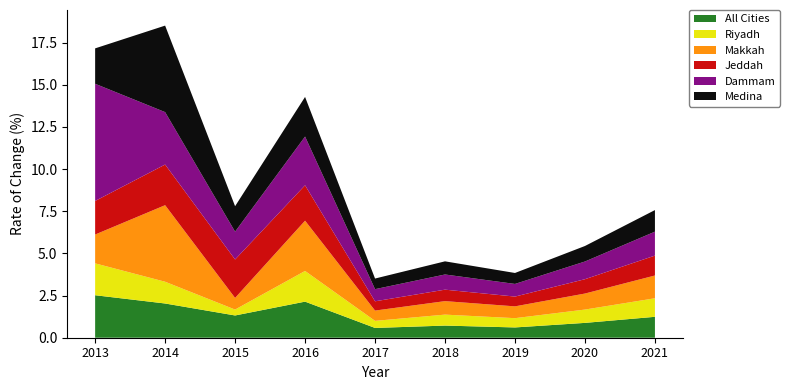

Reading left to right, transcribe all the data shown in this chart.

All Cities: 2013=2.5	2014=2.0	2015=1.3	2016=2.1	2017=0.6	2018=0.7	2019=0.6	2020=0.9	2021=1.2
Riyadh: 2013=1.9	2014=1.3	2015=0.3	2016=1.8	2017=0.4	2018=0.7	2019=0.6	2020=0.8	2021=1.1
Makkah: 2013=1.7	2014=4.5	2015=0.7	2016=3.0	2017=0.6	2018=0.8	2019=0.7	2020=0.9	2021=1.4
Jeddah: 2013=2.0	2014=2.4	2015=2.3	2016=2.1	2017=0.6	2018=0.7	2019=0.6	2020=0.8	2021=1.2
Dammam: 2013=7.0	2014=3.1	2015=1.6	2016=2.9	2017=0.7	2018=0.9	2019=0.8	2020=1.1	2021=1.4
Medina: 2013=2.1	2014=5.1	2015=1.5	2016=2.4	2017=0.6	2018=0.8	2019=0.7	2020=0.9	2021=1.3